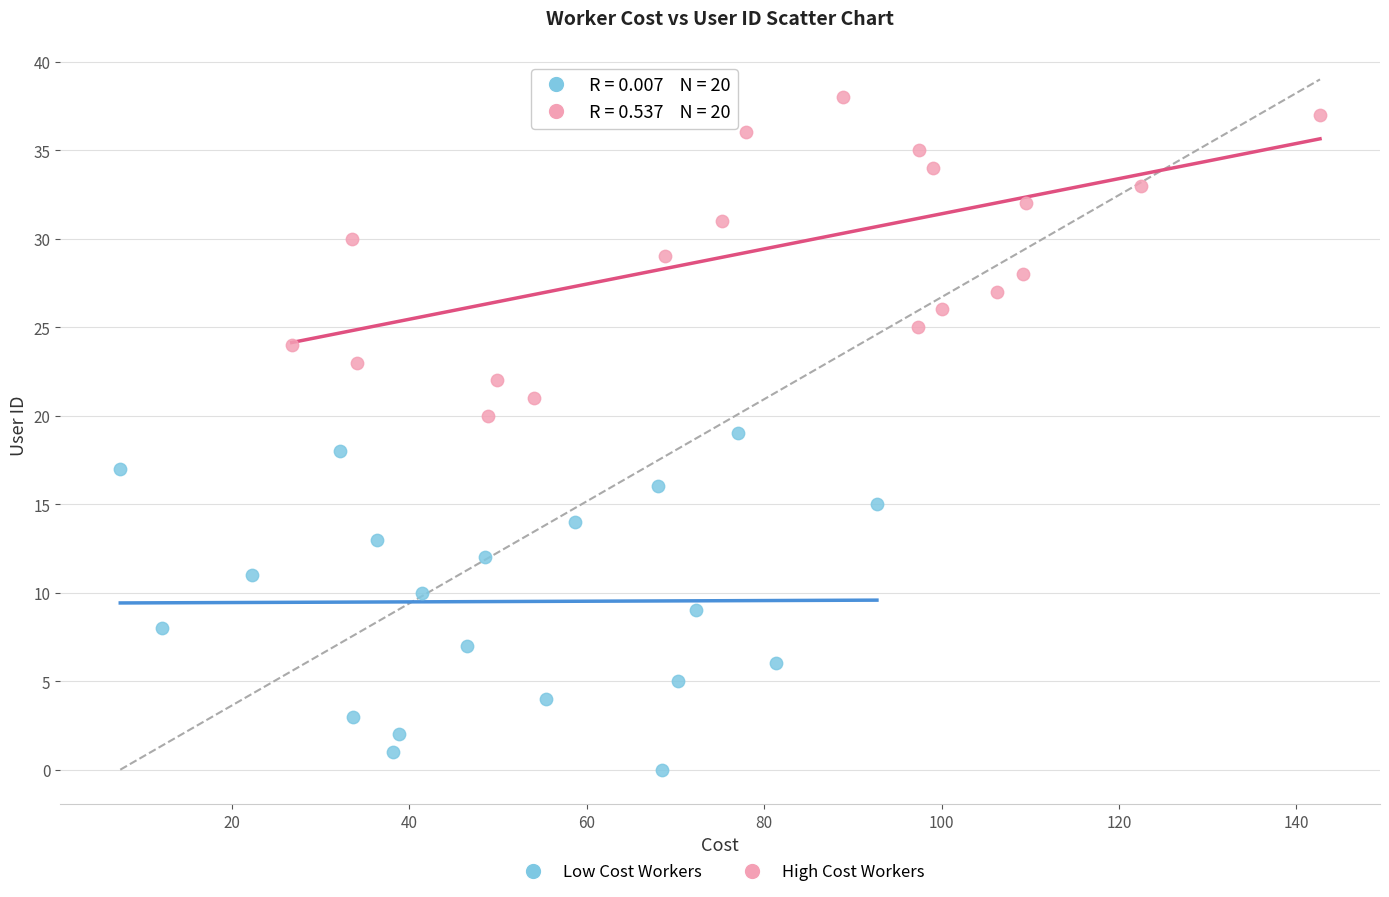

Which series contains the highest Y value?

High Cost Workers